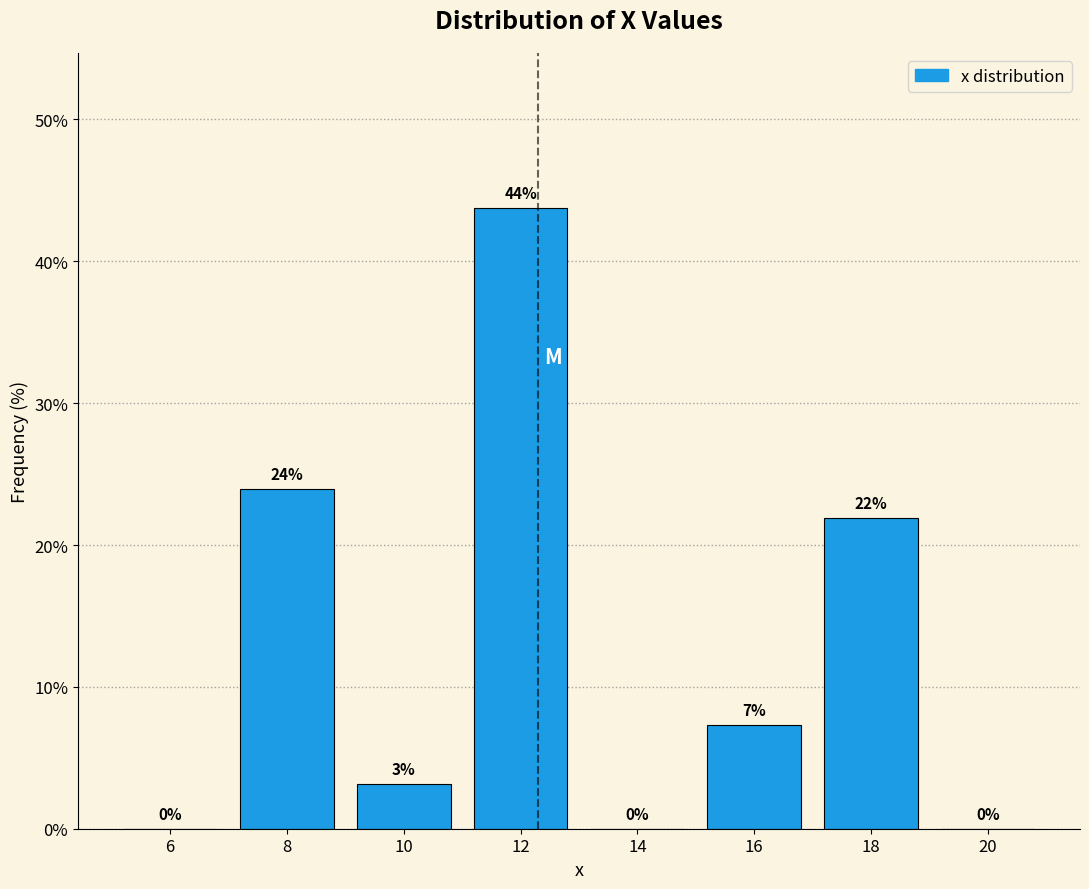

Which range on the x-axis has the tallest bar?

11 to 13